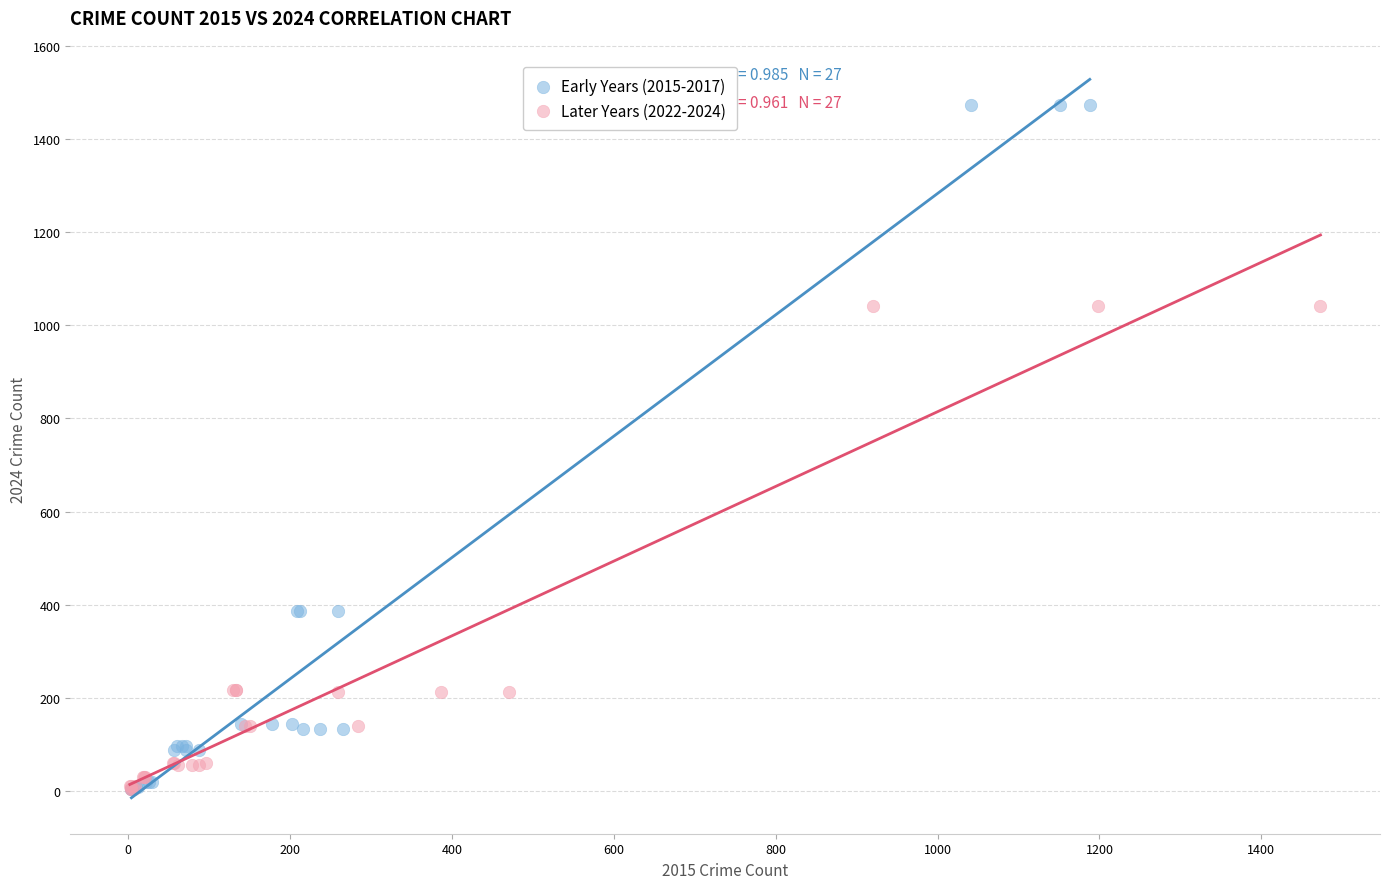

Which series reaches the maximum Y coordinate?

Early Years (2015-2017)